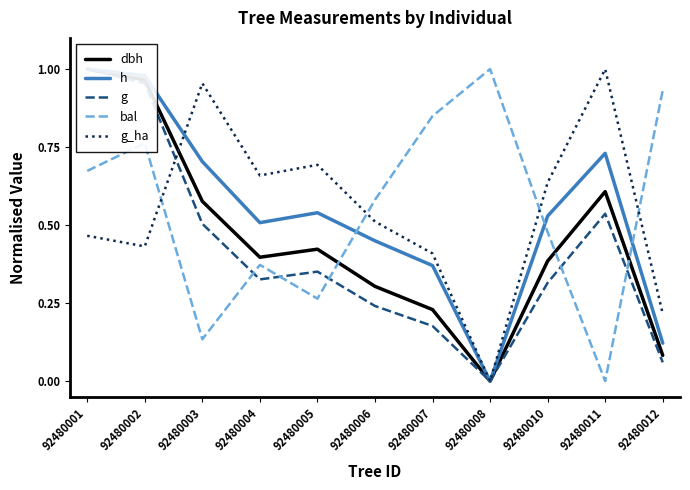

At which label is h closest to 0?

92480008